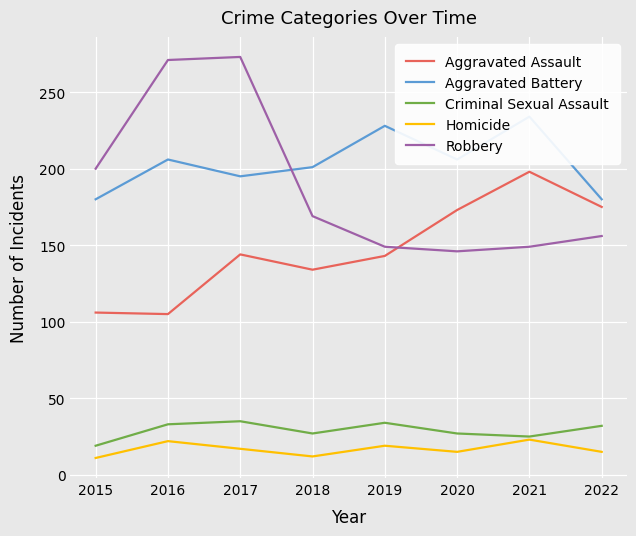

What is the difference between the Criminal Sexual Assault values at 2022 and 2017?

3